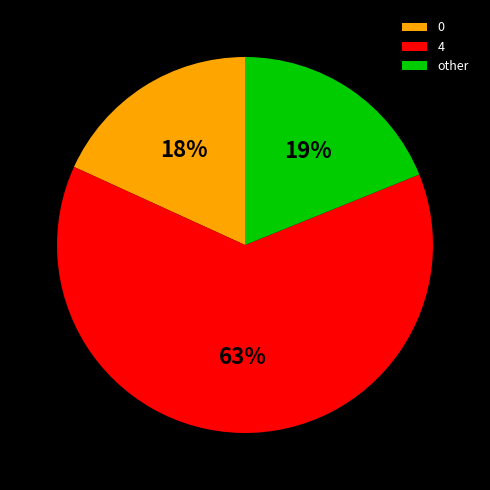

Is 0 the majority of the pie?

No